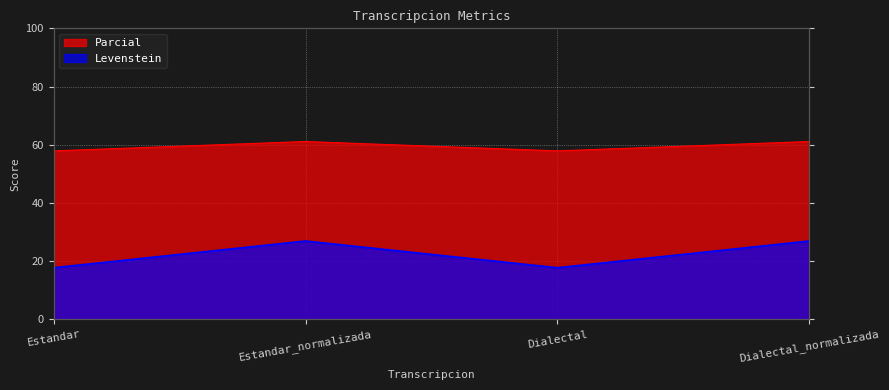

What is the difference between the highest and lowest values at Estandar?

40.2